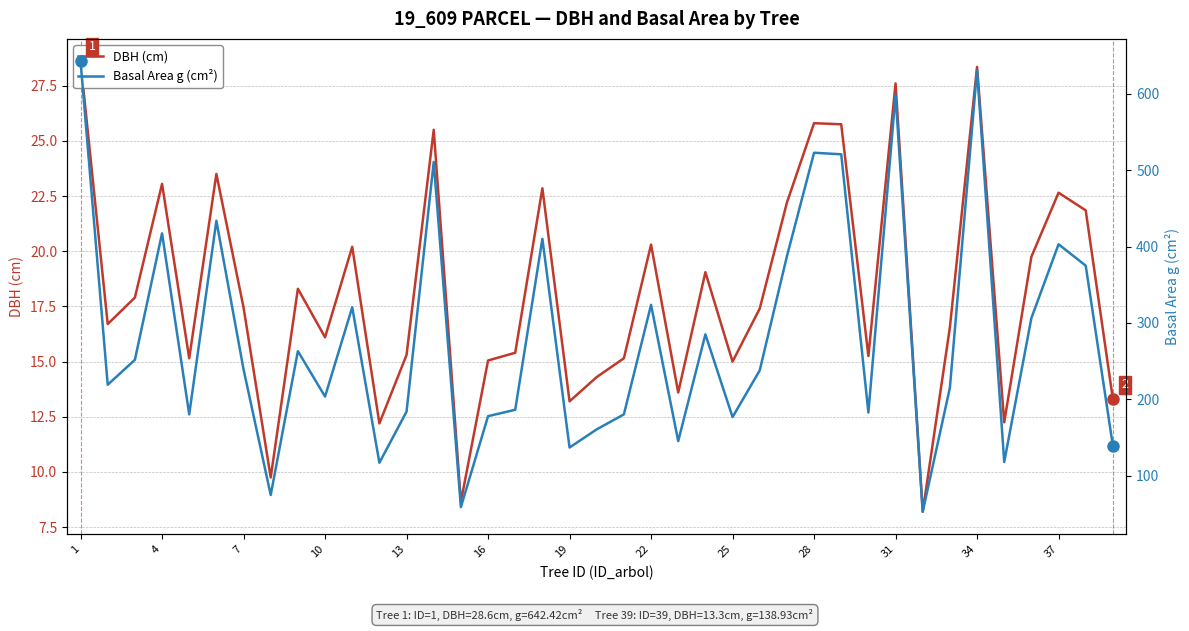

Count the number of categories in the chart.

39